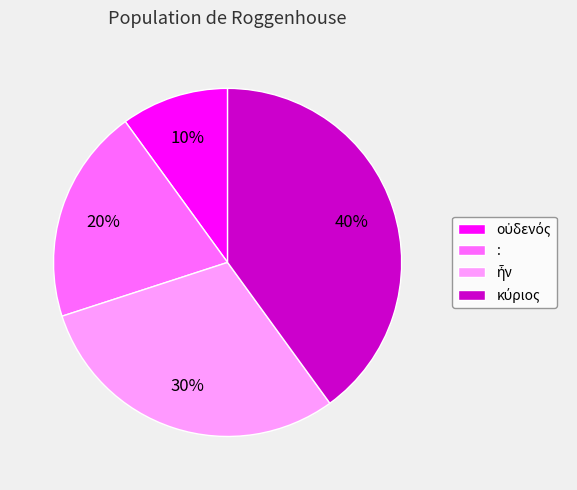

To the nearest percent, what is the difference between the largest and smallest slice percentages?

30%